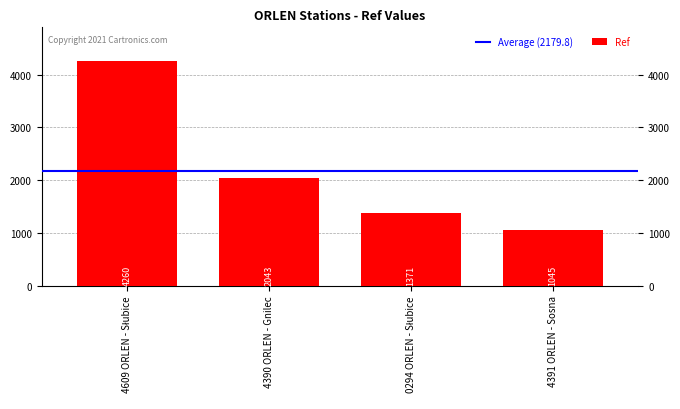

What is the value of the 1st bar from the left?

4260